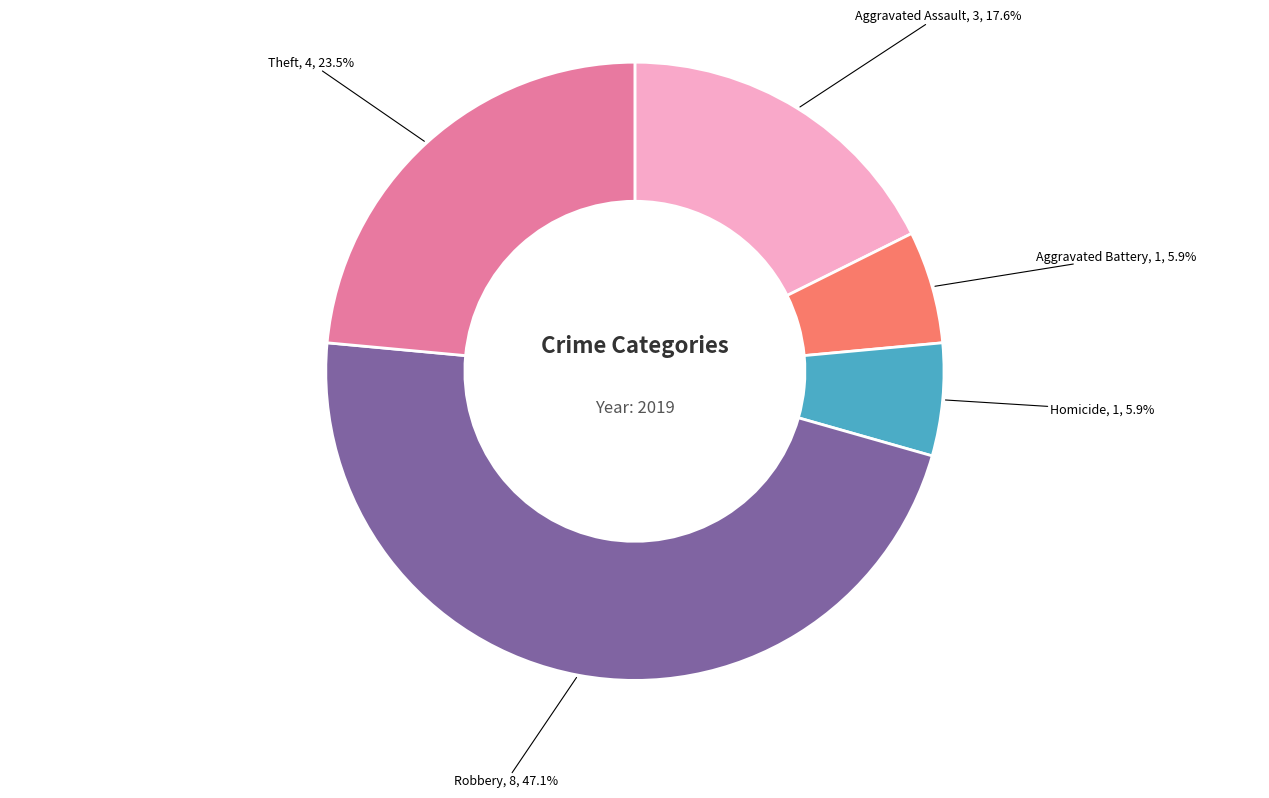

Is there a majority slice in this chart?

No